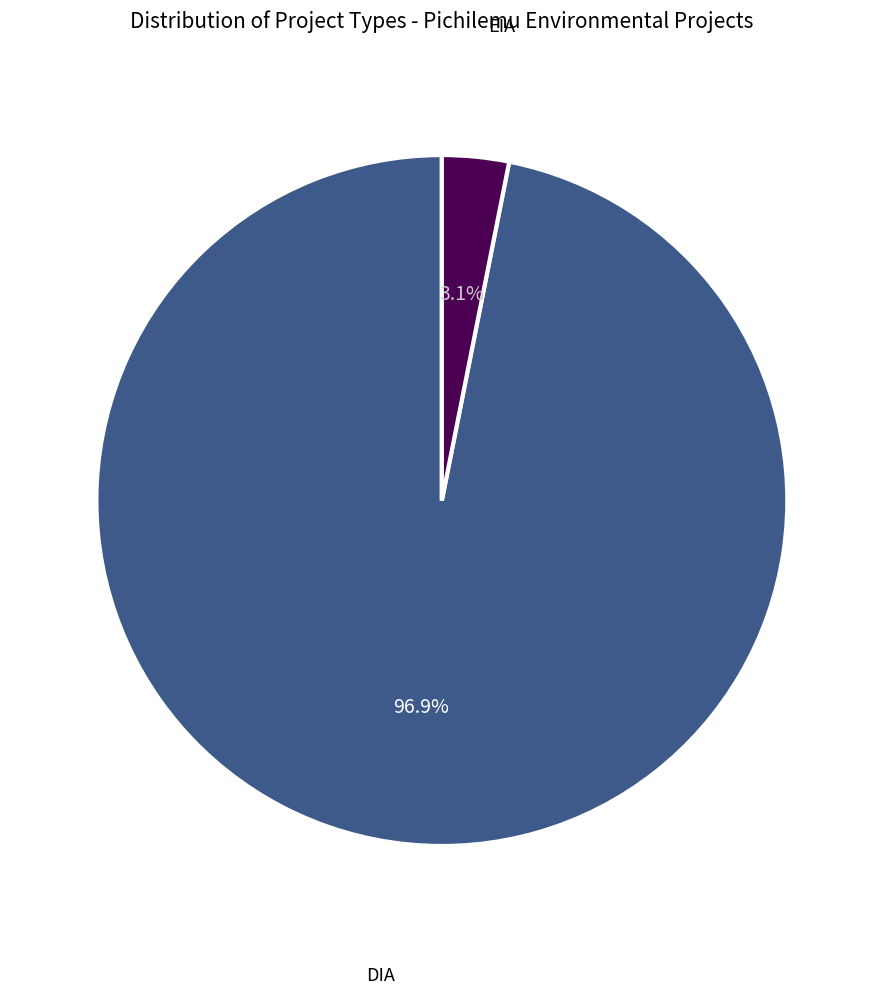

How many slices are in this pie chart?

2